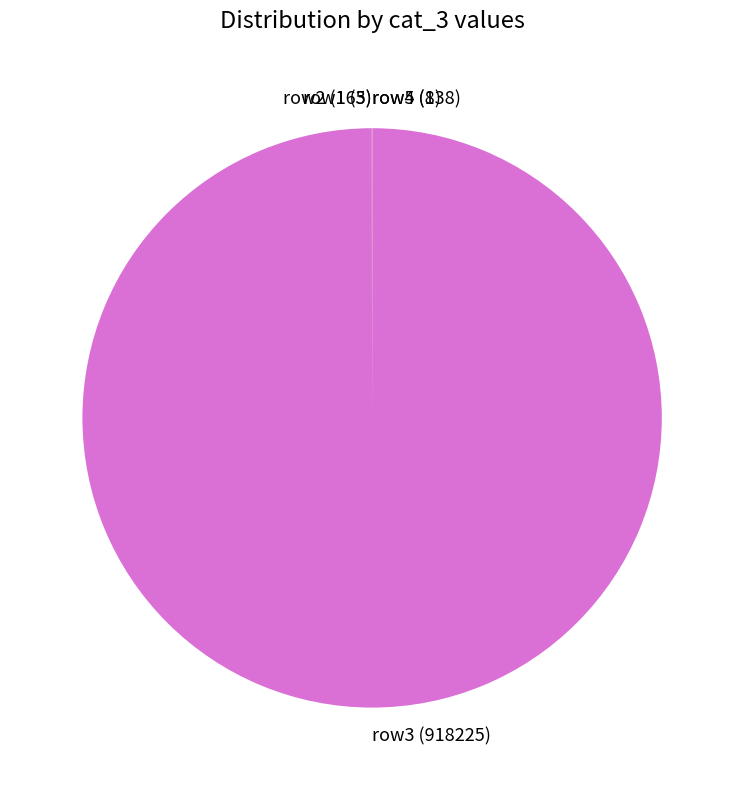

What is the largest slice in the pie chart?

row3 (918225)